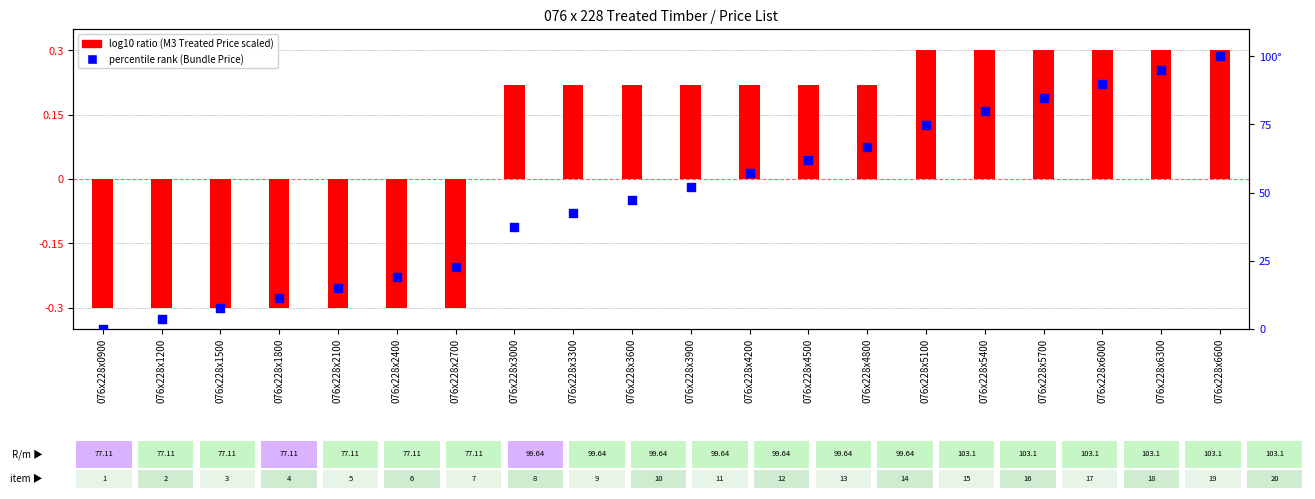

Which series has the largest Y range (max minus min)?

percentile rank within the sample